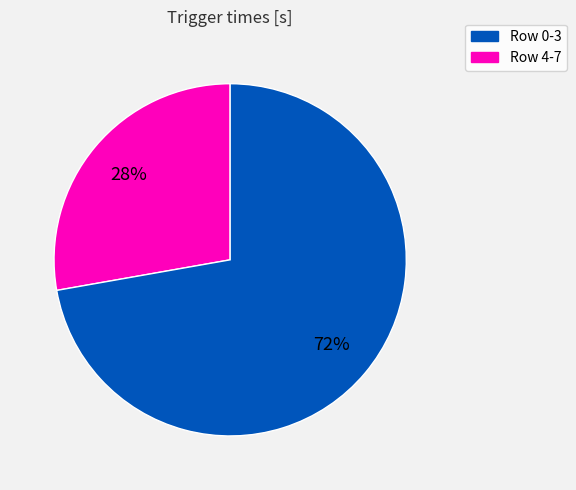

To the nearest percent, what is the difference between the largest and smallest slice percentages?

44%